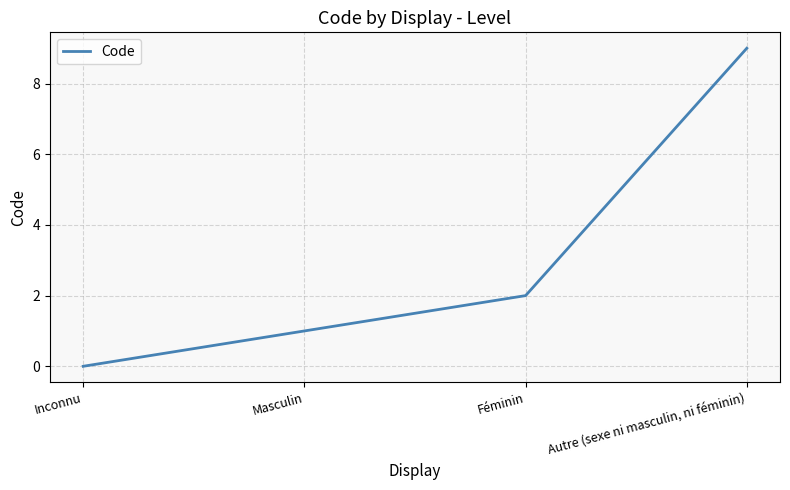

What is the difference between the maximum and minimum values?

9